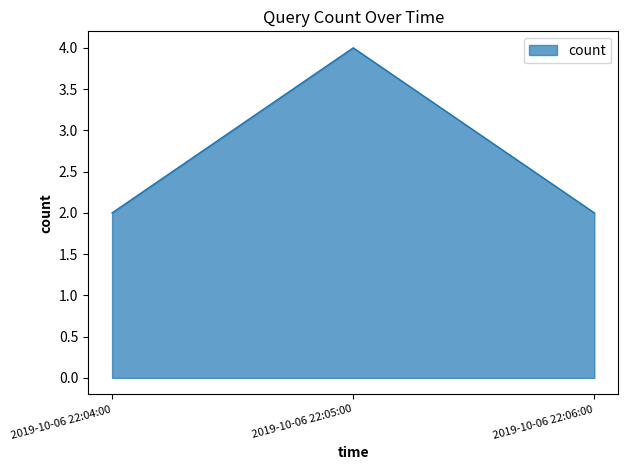

What is the sum of all values?

8